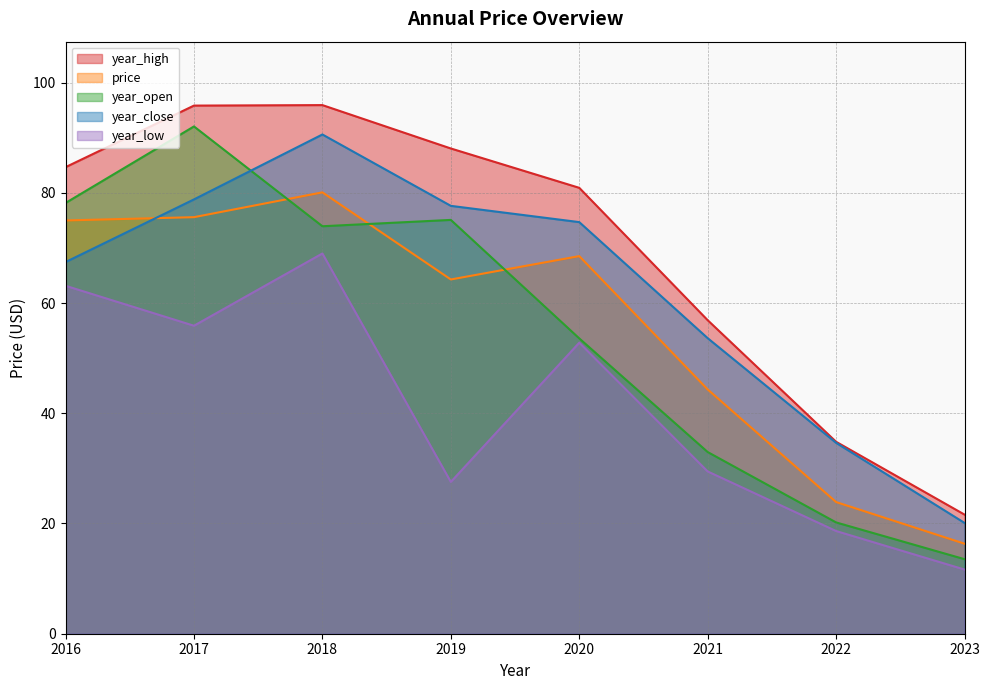

At which category does year_low reach its first local peak?

2018